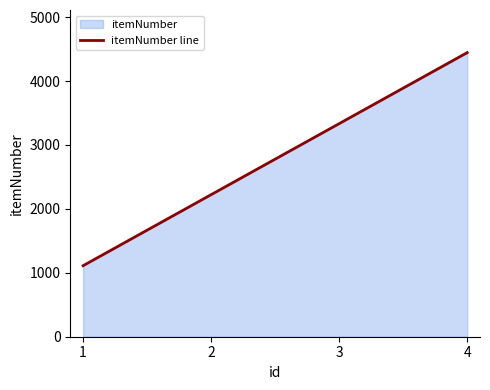

Rank the categories by value from highest to lowest.

4, 3, 2, 1